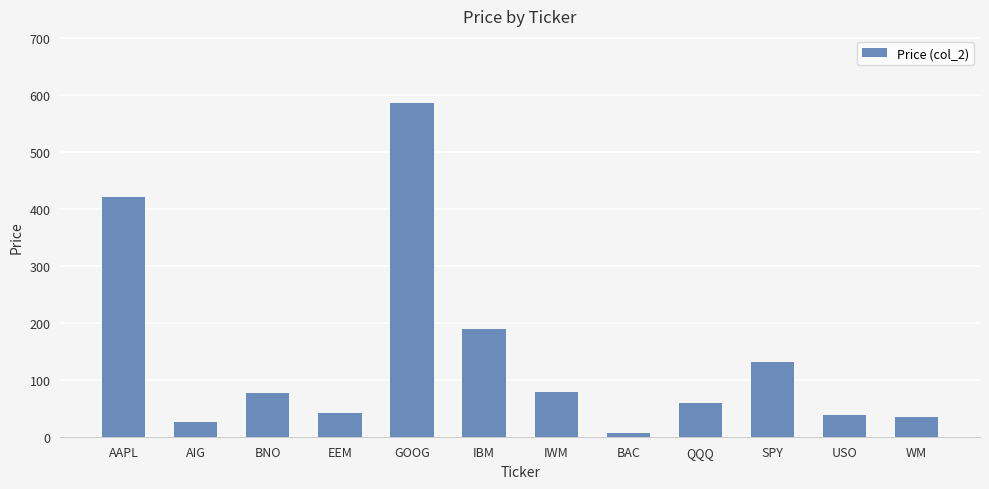

Is it true that the value at BNO is 44.6?

False